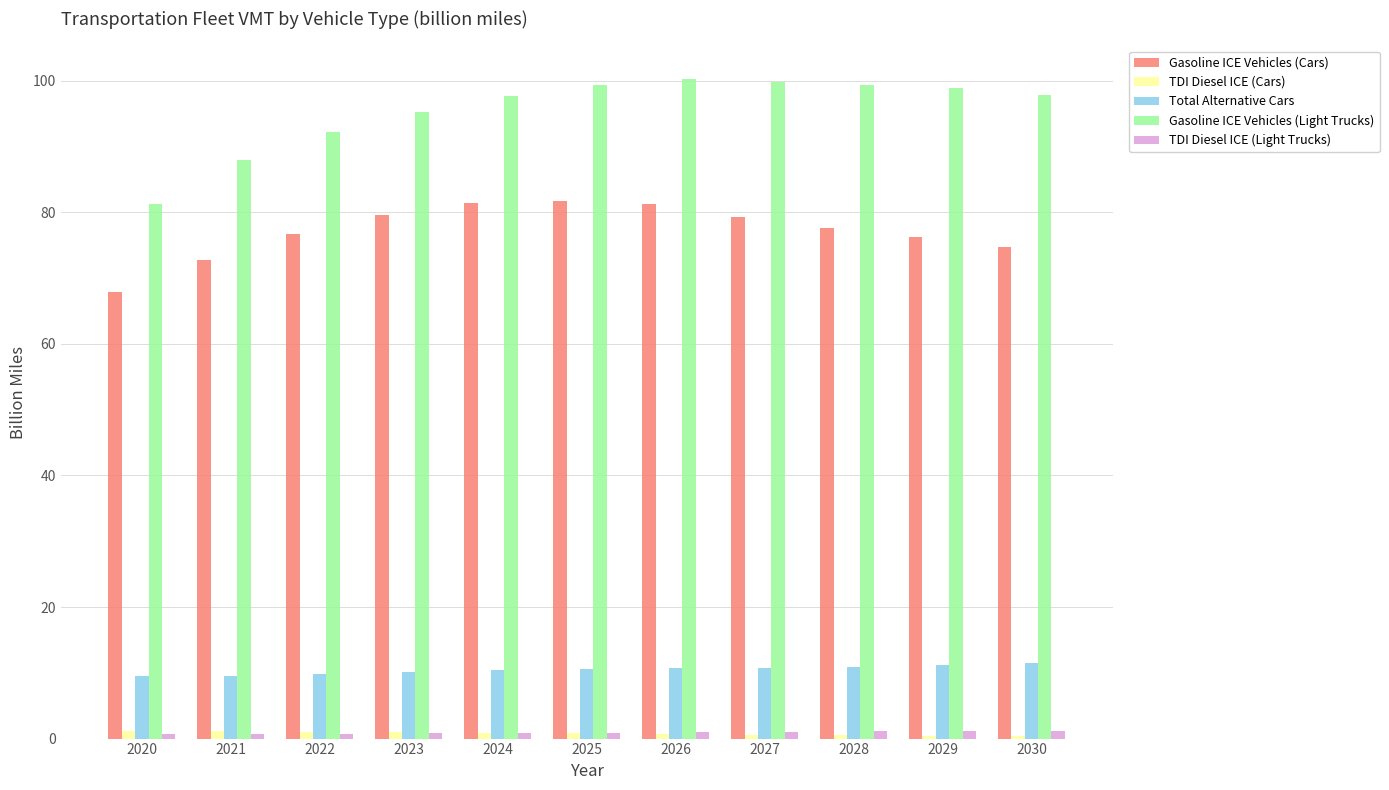

How many bars are there in each group?

5